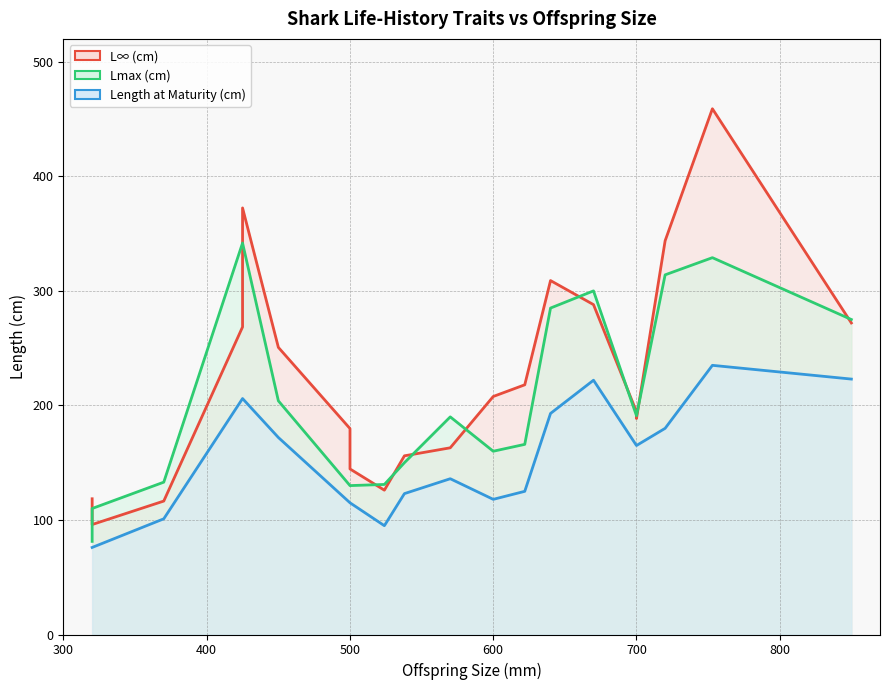

Does the chart display data point markers on the line(s)?

No